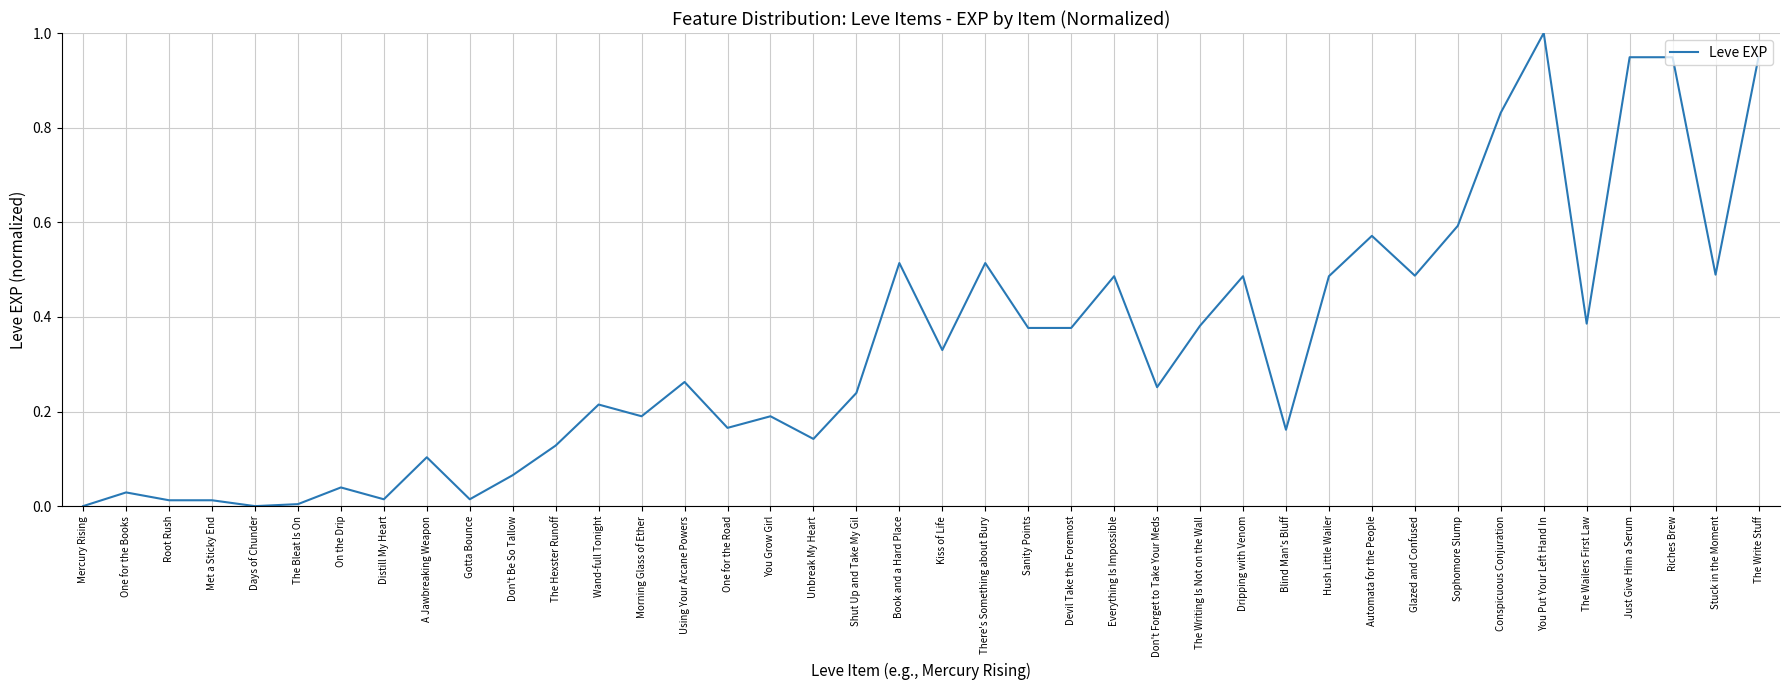

The chart shows a value of 0.0 at One for the Books. True or false?

True